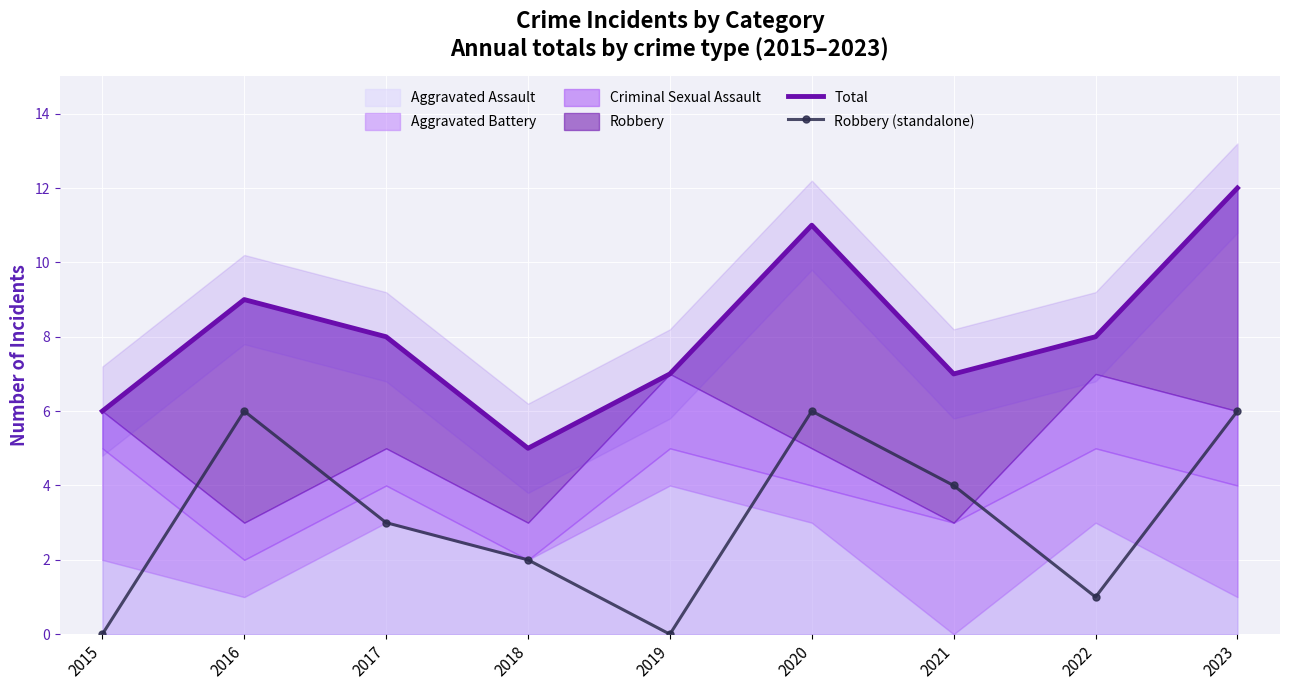

True or false: Robbery (standalone) has more than 2 points higher than both neighbors.

False